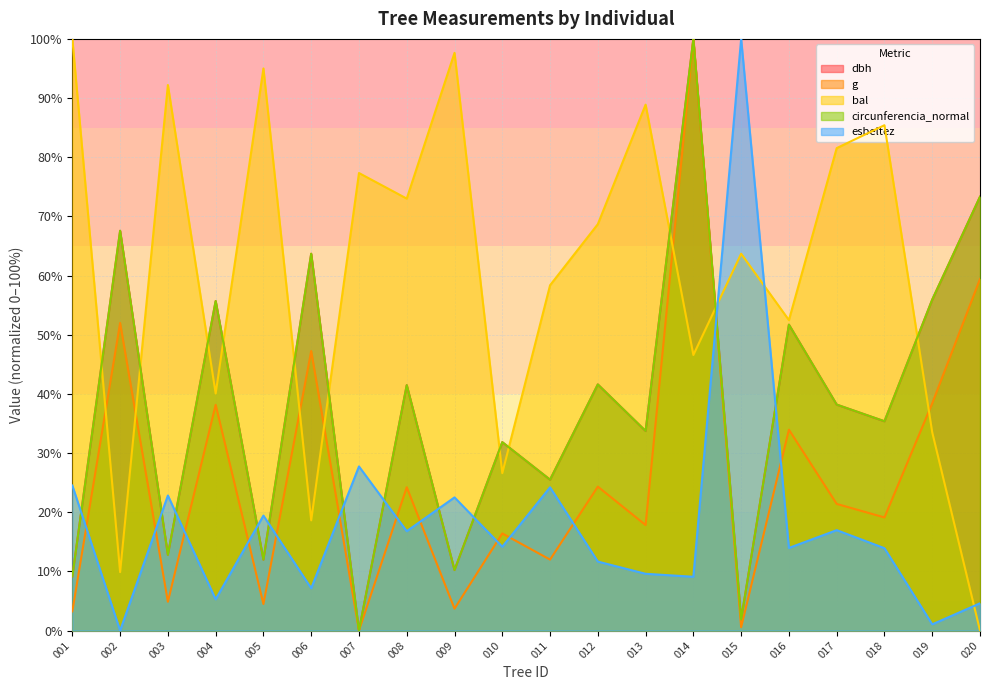

What is the maximum value shown in the chart?

100.0